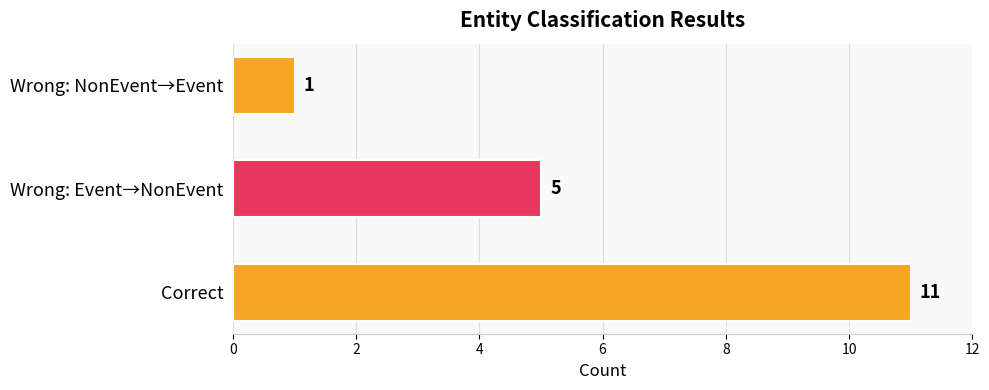

The chart shows a value of 3 at Wrong: Event→NonEvent. True or false?

False